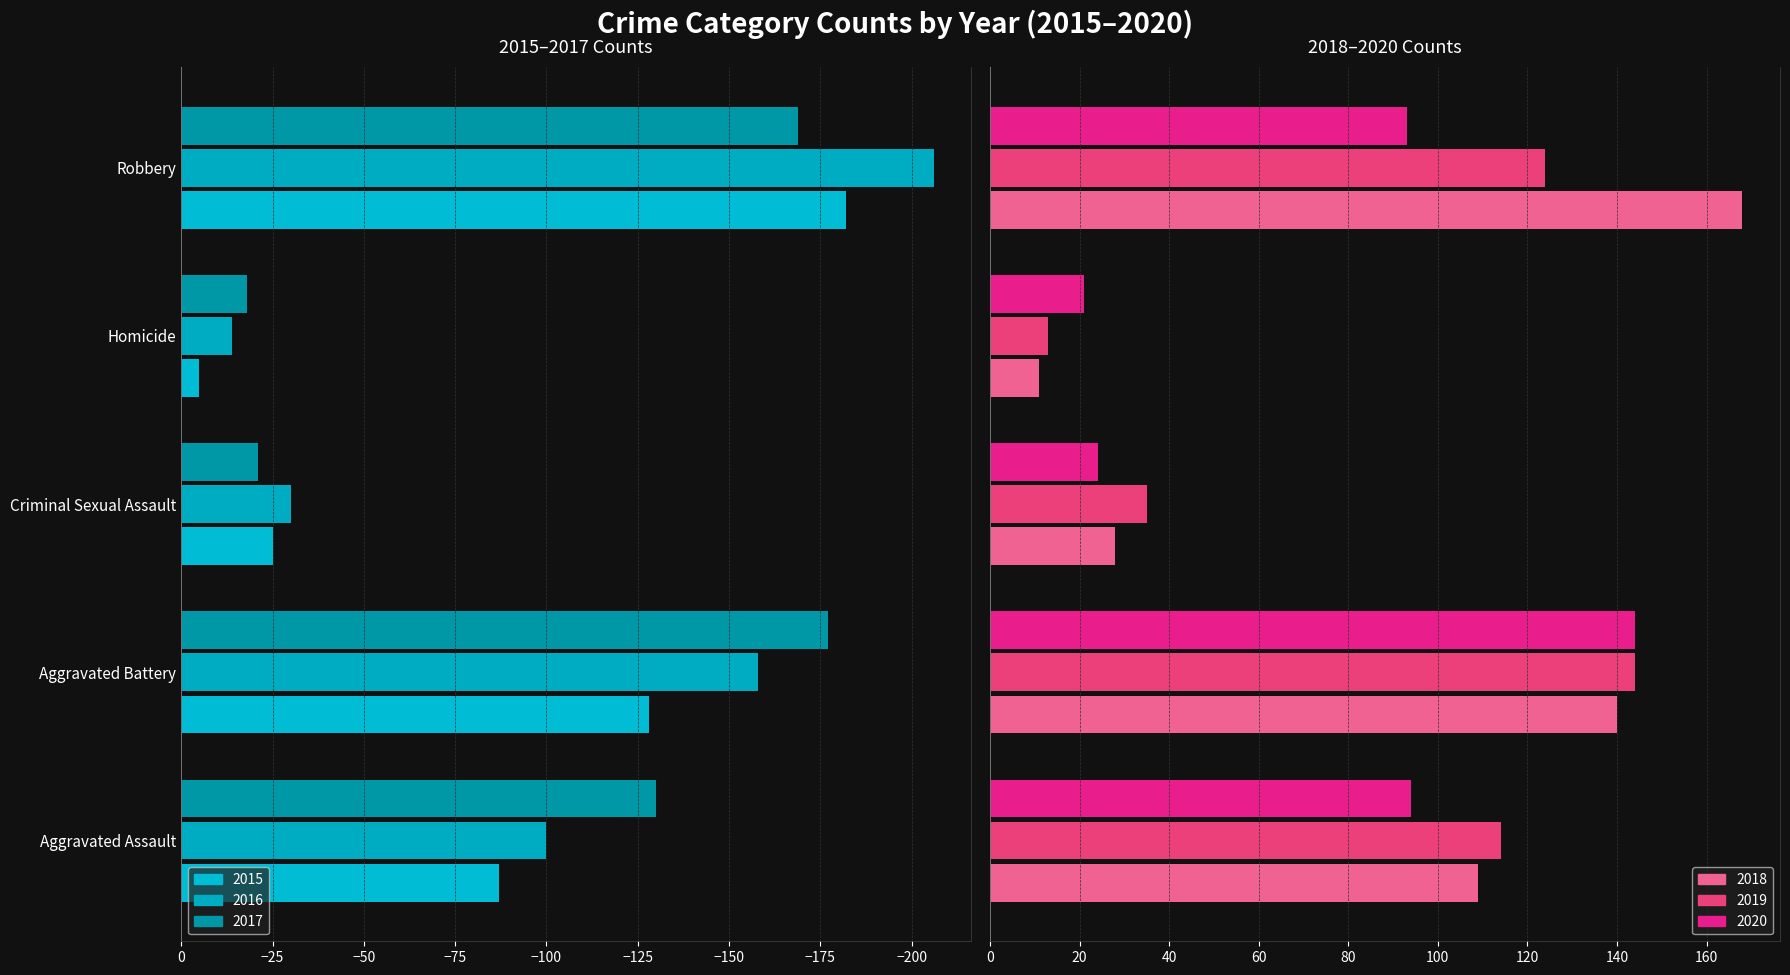

What is the sum of the 2018 values at Homicide and Aggravated Assault?

120